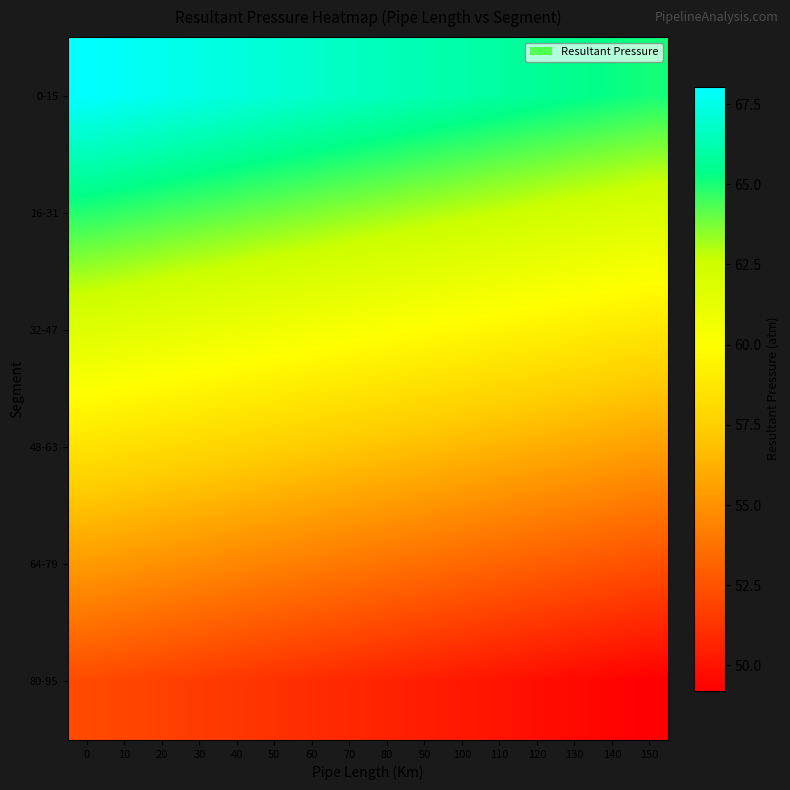

What is the difference between the highest and lowest values at 0?

15.9